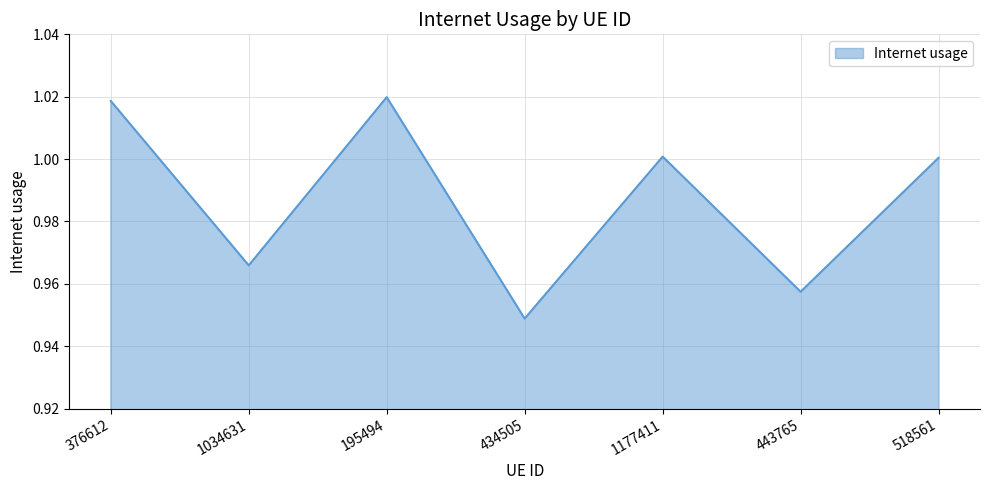

What is the sum of all values?

6.9